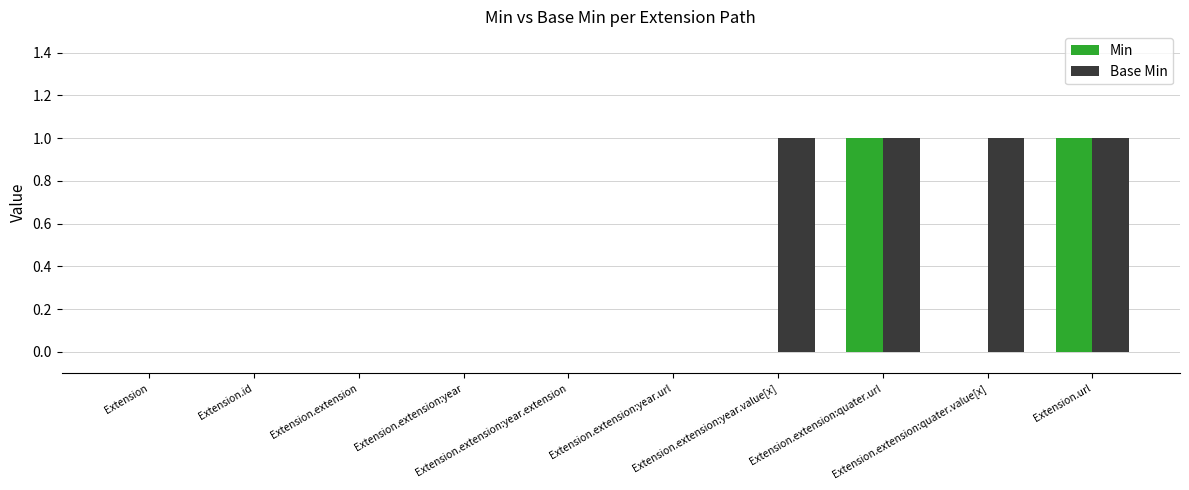

Reading left to right, transcribe all the data shown in this chart.

Min: 0	0	0	0	0	0	0	1	0	1
Base Min: 0	0	0	0	0	0	1	1	1	1